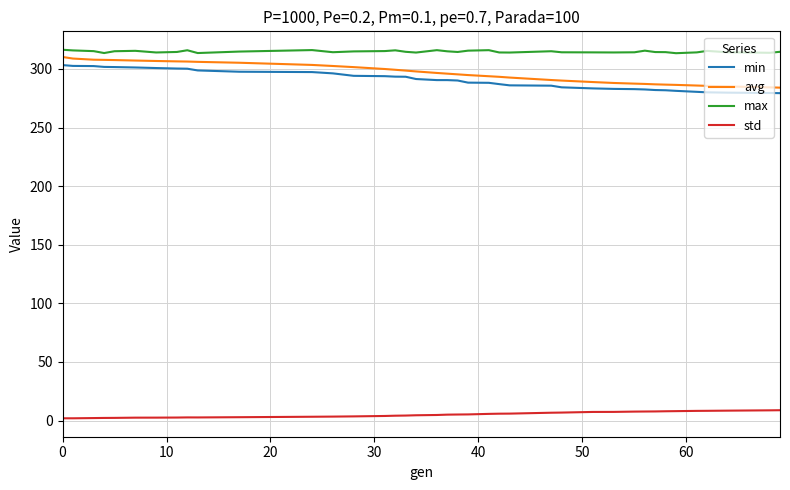

Which series has the largest total across all categories?

max